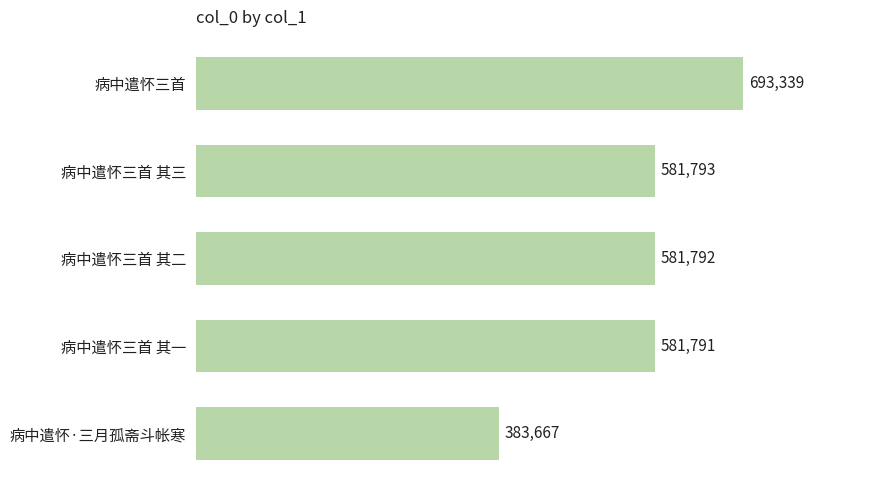

How many bars are there in total?

5